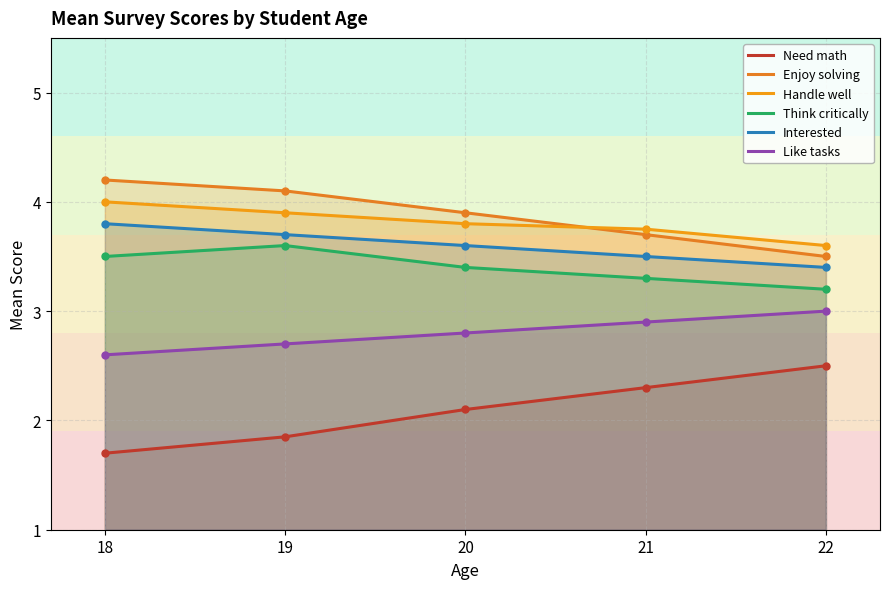

Is it true that Think critically equals 3.3 at 21?

True